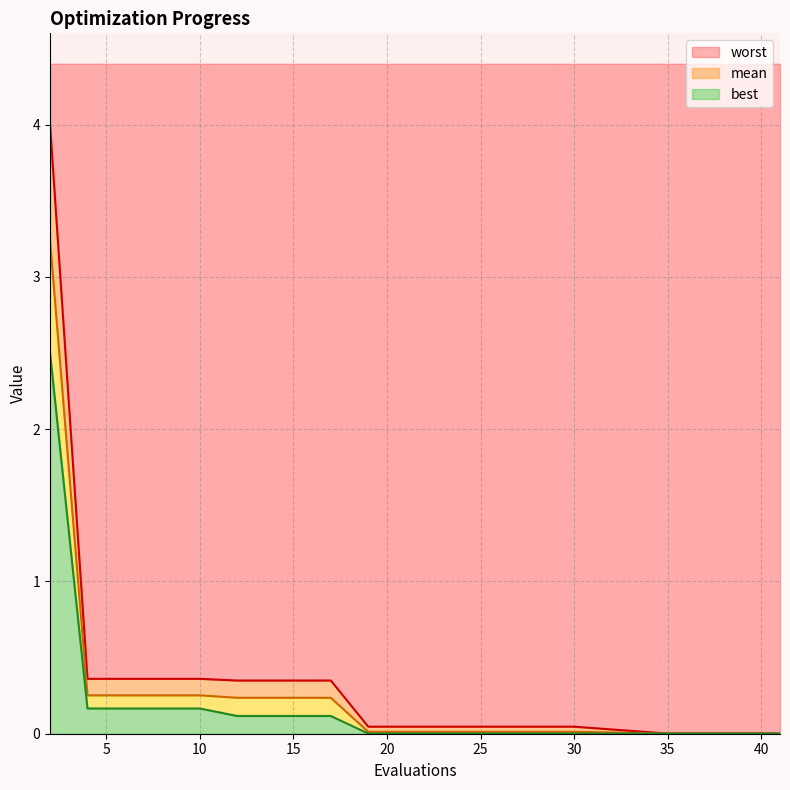

The best series shows 0.0 at 41. True or false?

True